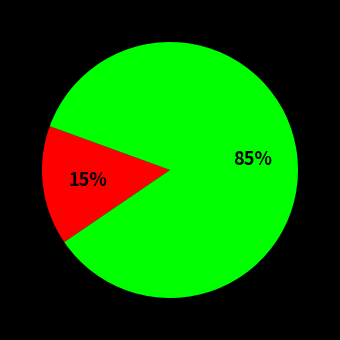

Is there any slice that represents more than half of the pie?

Yes